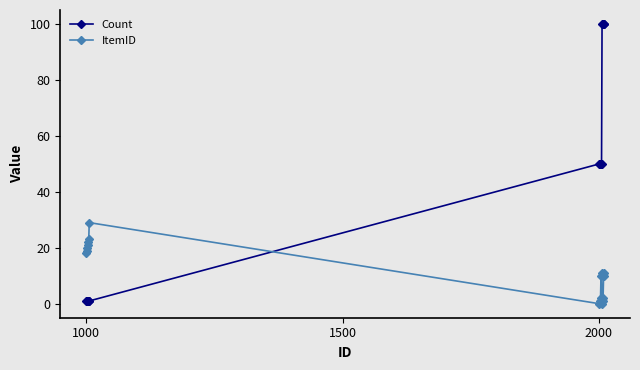

Which series has the widest spread of values?

Count